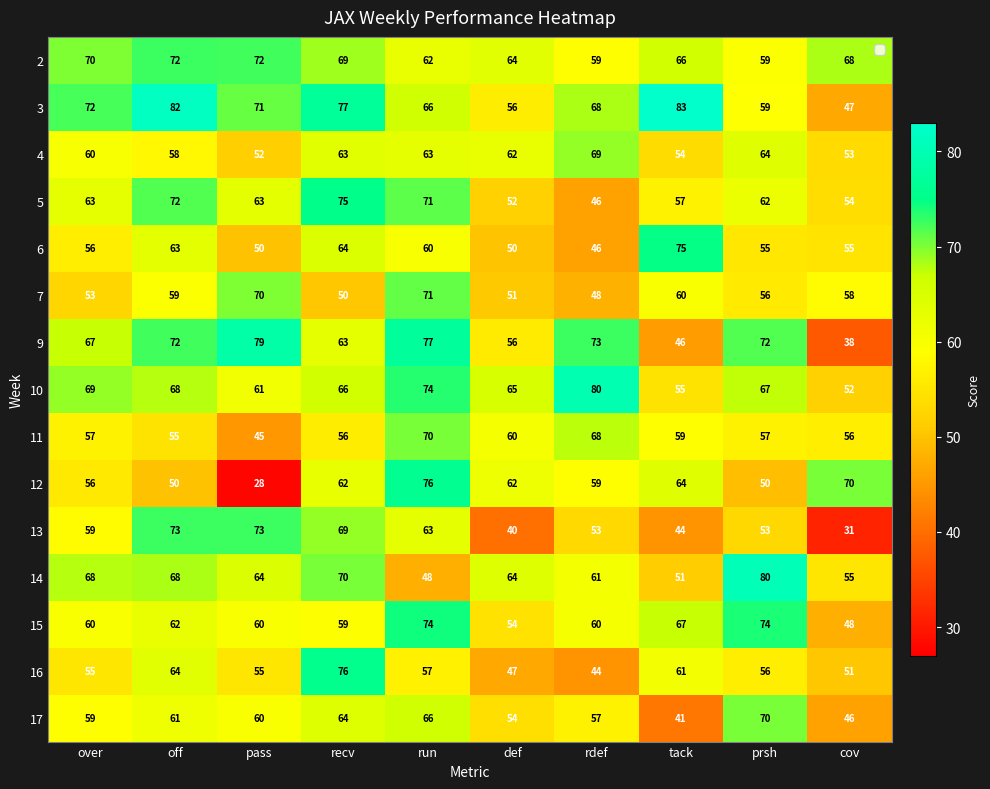

At which label is 16 closest to 60?

tack